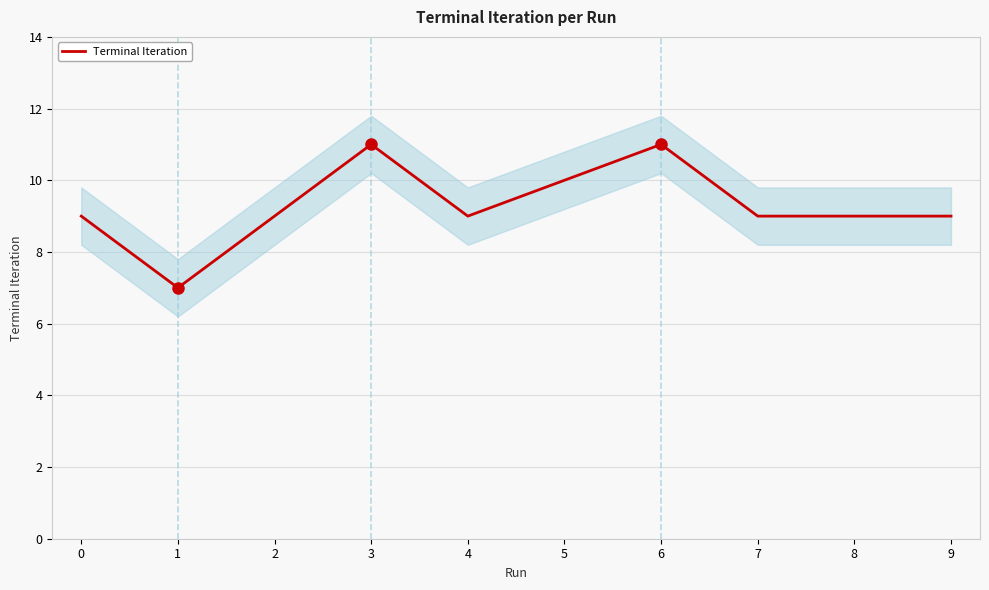

At which category does the data reach its first local valley?

1